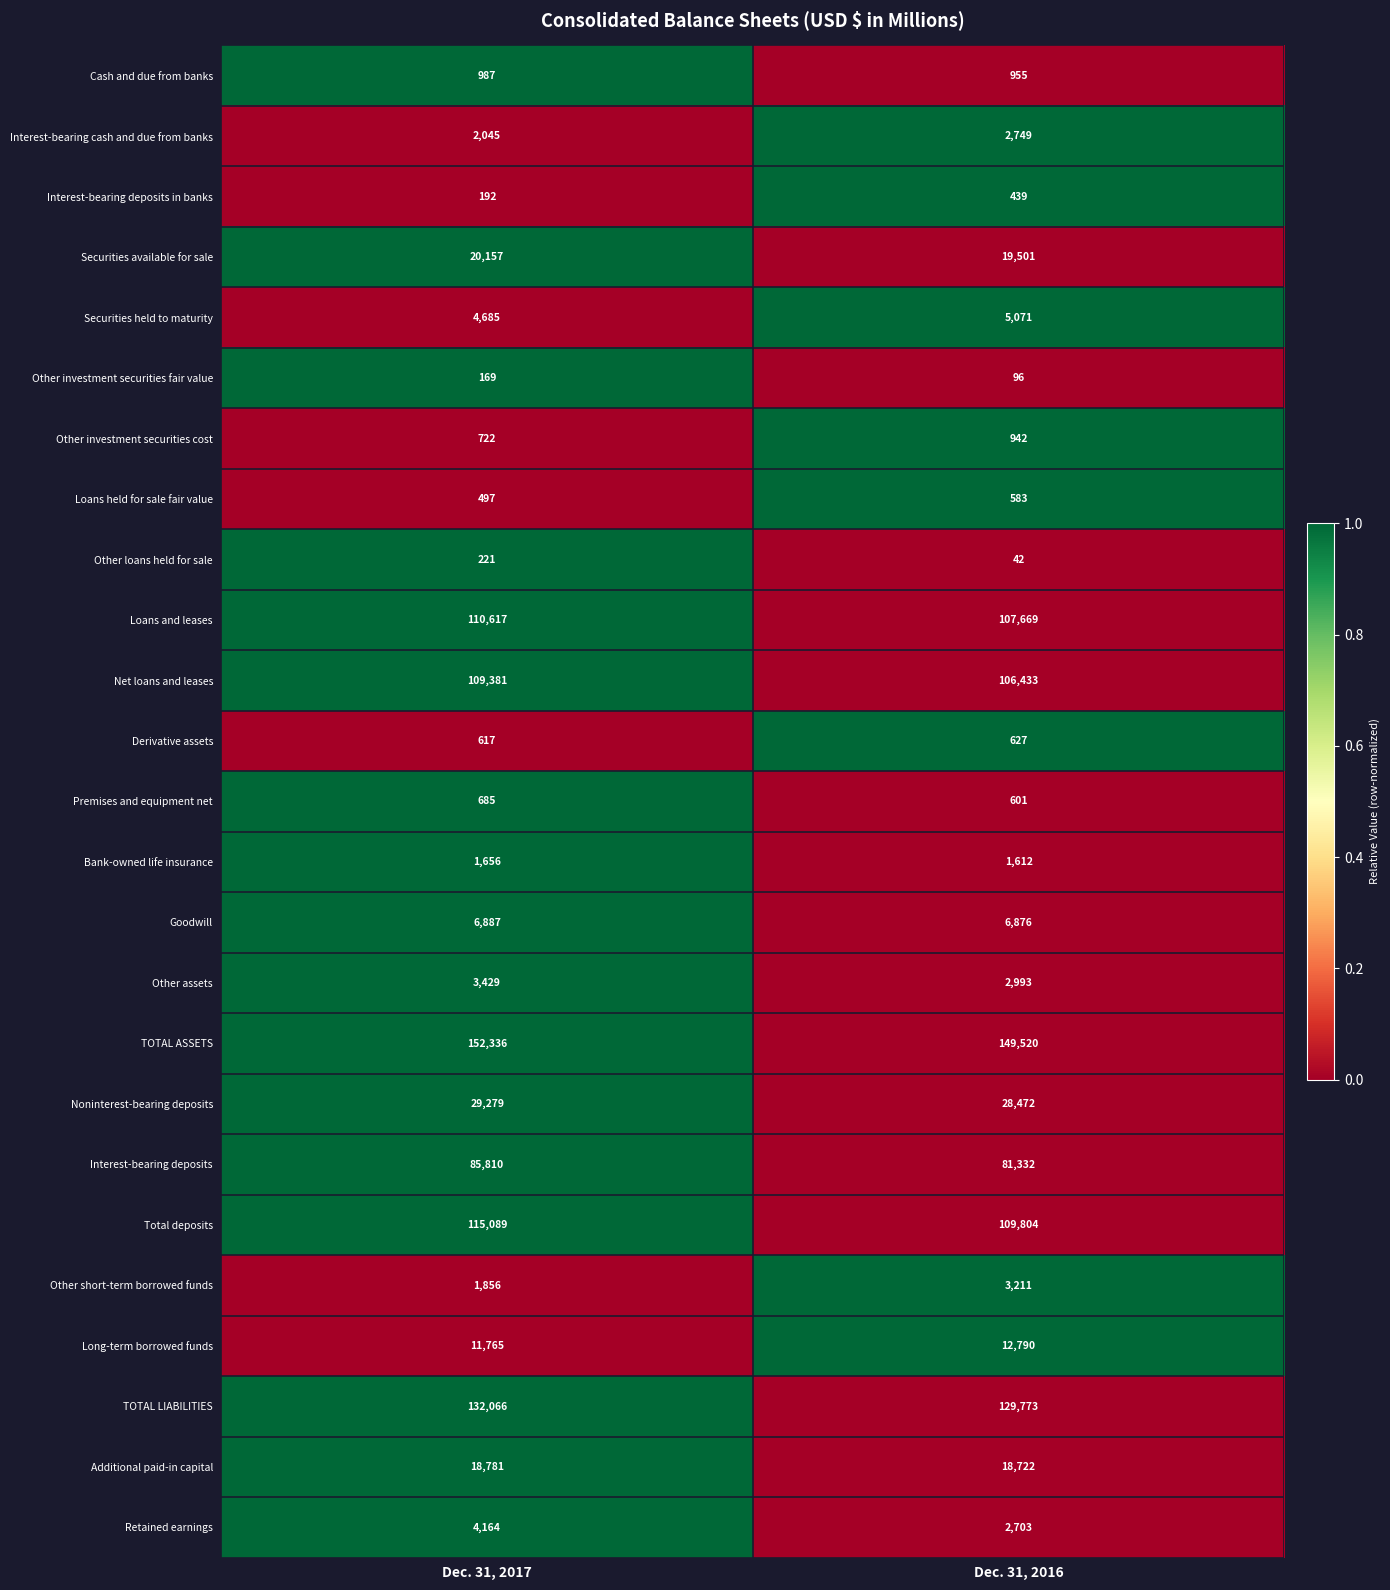

Which category has the lowest value across all series?

Dec. 31, 2016